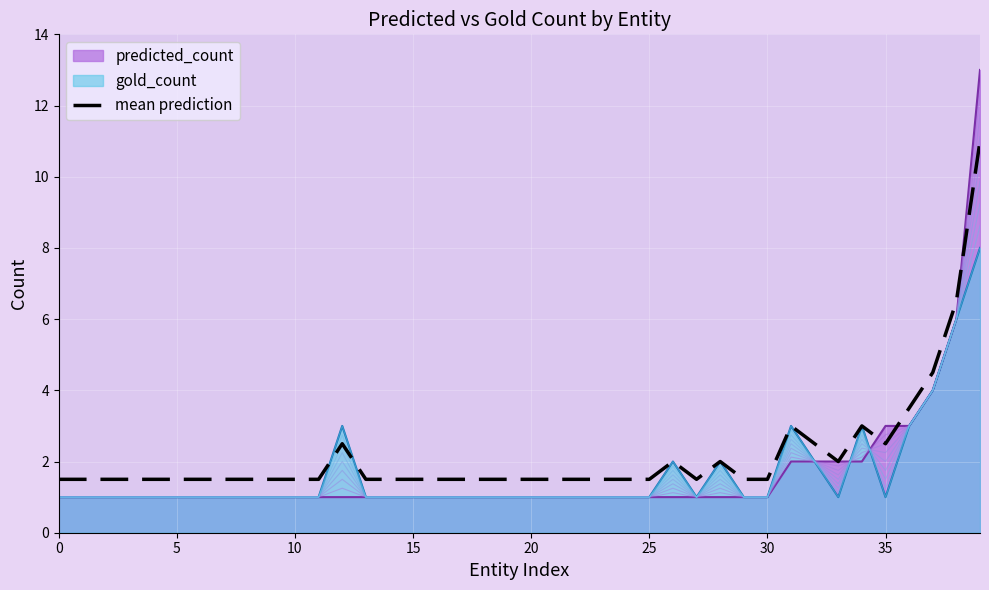

What is the change in value from 27 to 39?

+9.5